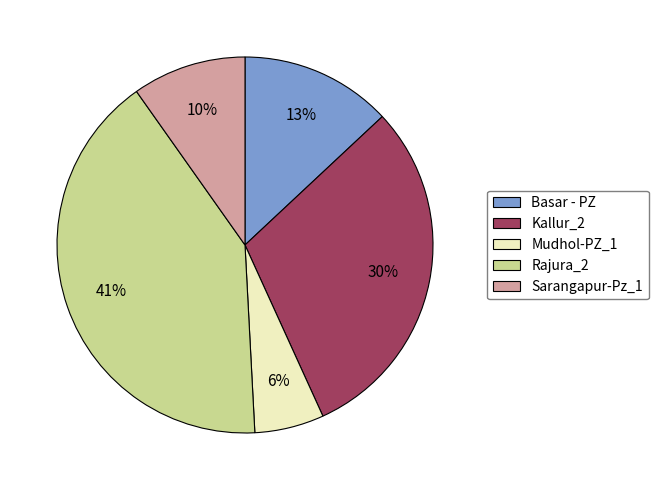

Is there any slice that represents more than half of the pie?

No